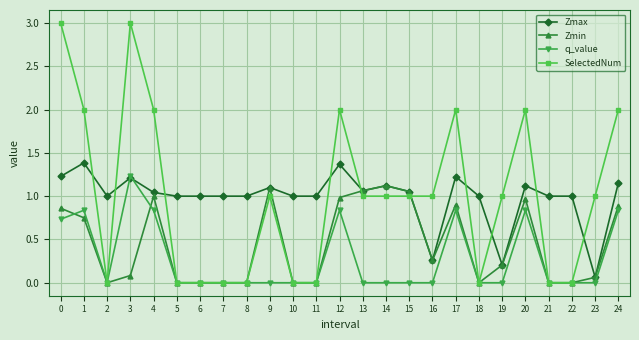

What is the value of the SelectedNum point at the 21st from the left?

2.0